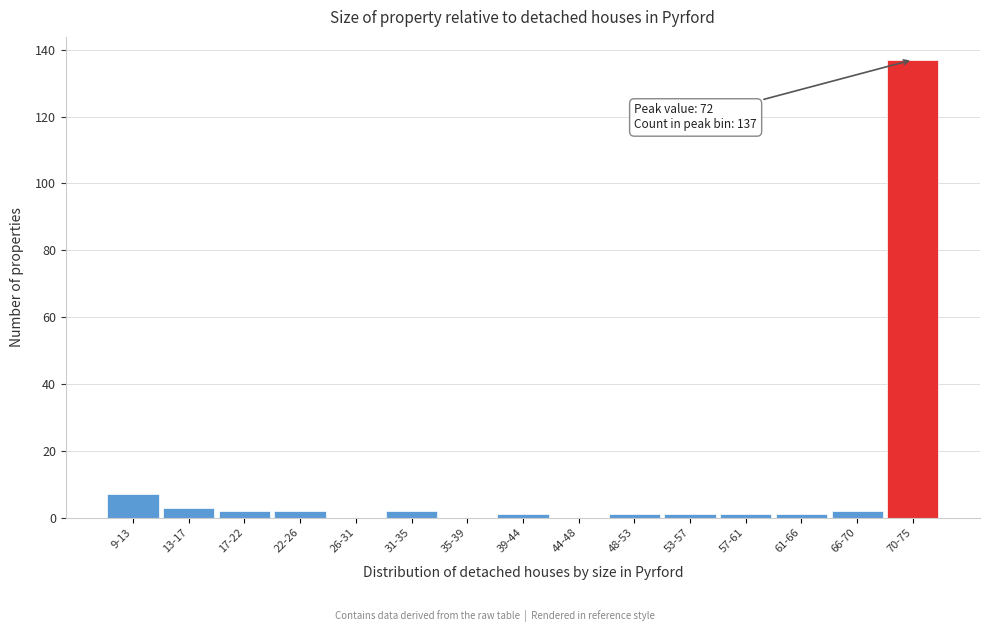

Reading left to right, what are all the values shown in this chart?

9-13=7	13-17=3	17-22=2	22-26=2	26-31=0	31-35=2	35-39=0	39-44=1	44-48=0	48-53=1	53-57=1	57-61=1	61-66=1	66-70=2	70-75=137